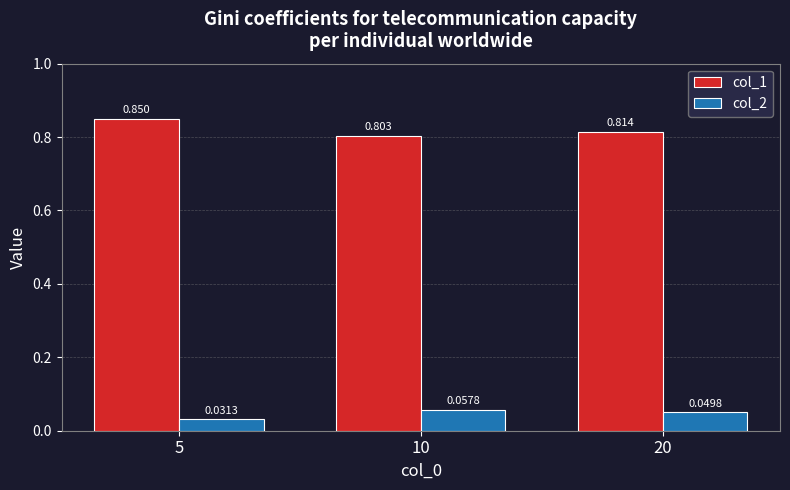

How many data points does each series have?

3